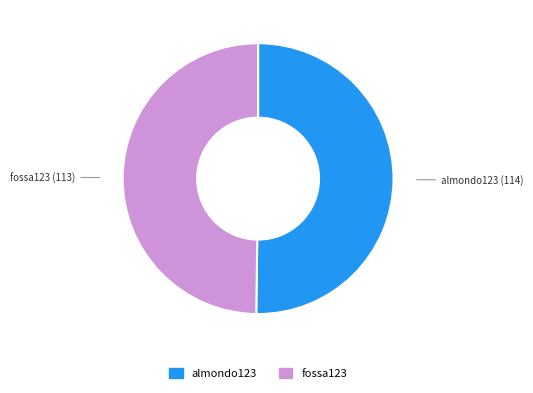

Do almondo123 and fossa123 together represent more than half of the pie?

Yes